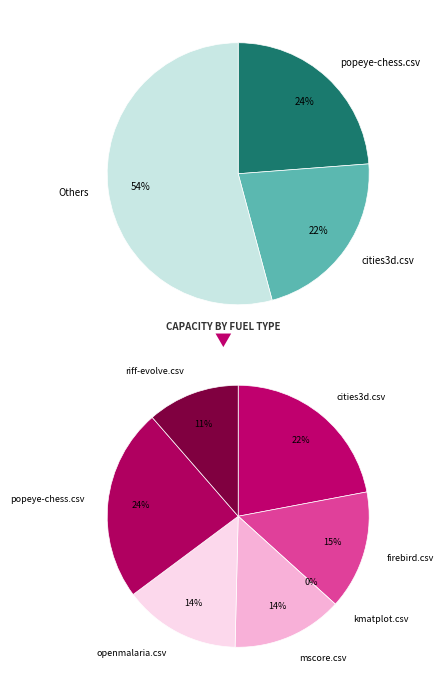

Does cities3d.csv account for over 50% of the chart?

No